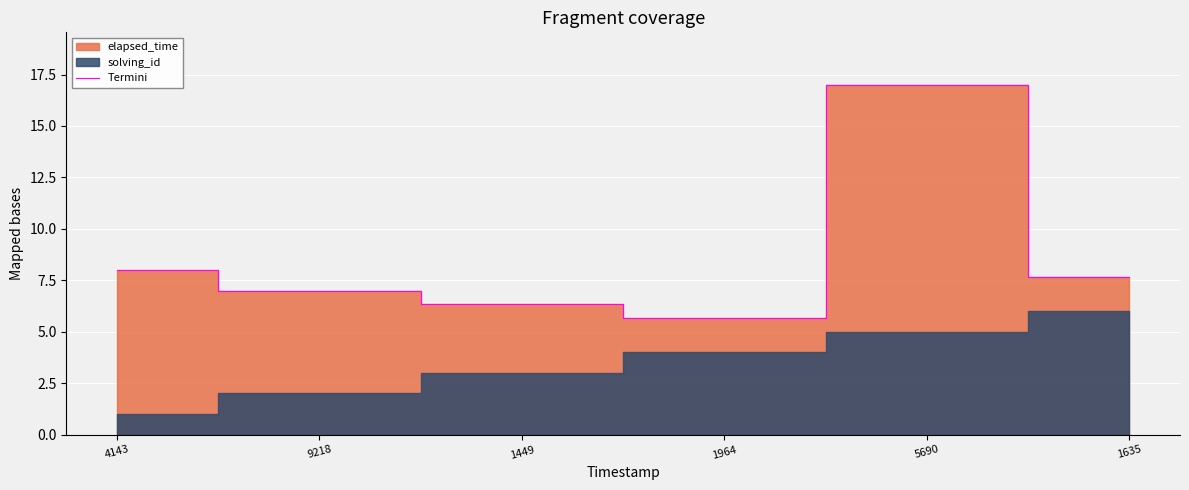

What is the difference between the maximum and minimum values?

11.3